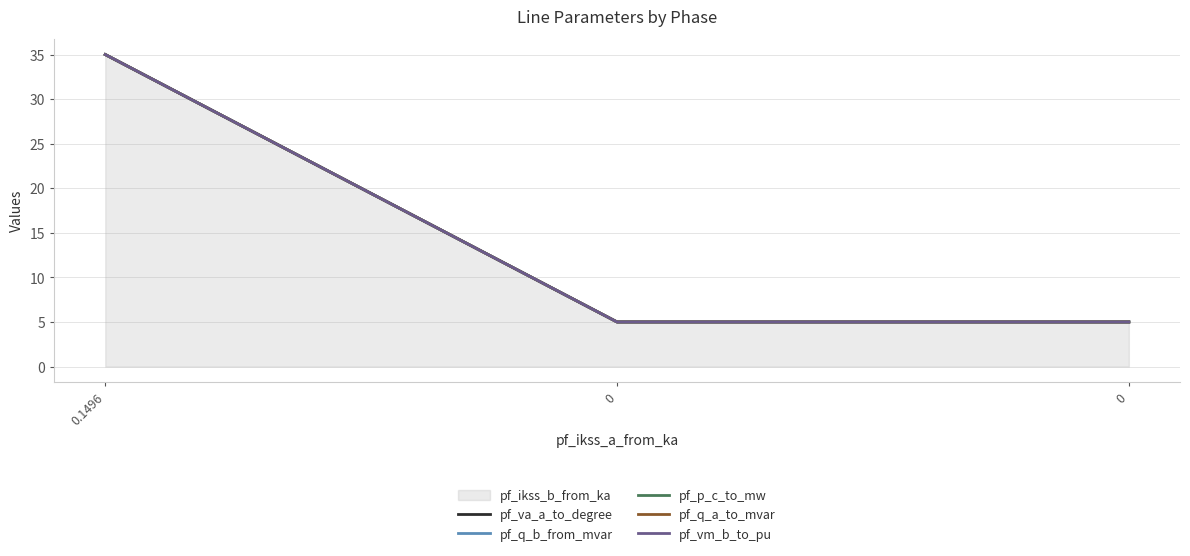

Which label corresponds to the largest value in the chart?

0.1496